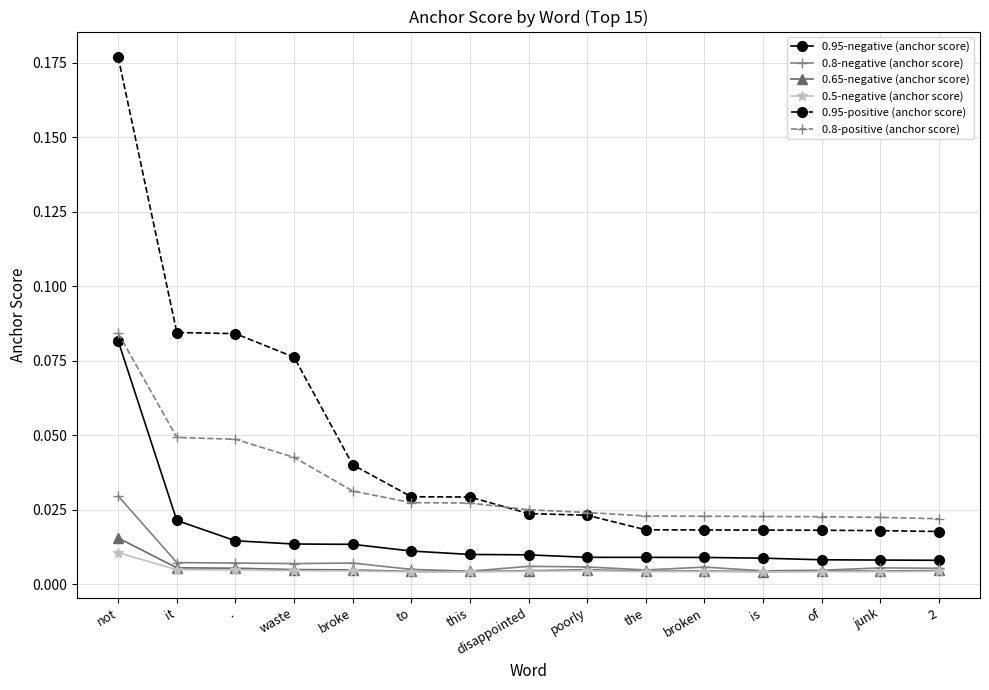

Count the 0.95-negative (anchor score) values in the range 0 to 1.

15